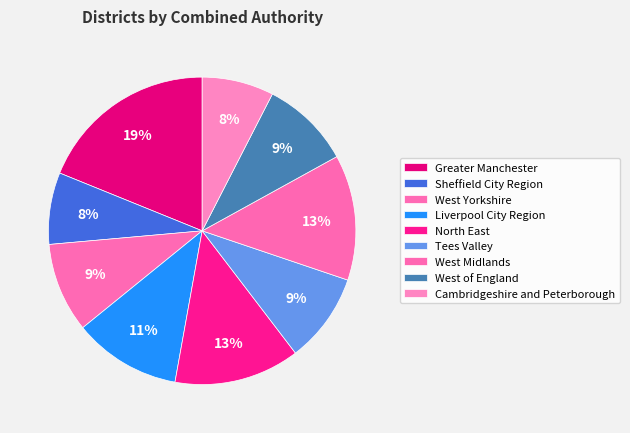

True or false: Greater Manchester accounts for 29% of the total.

False